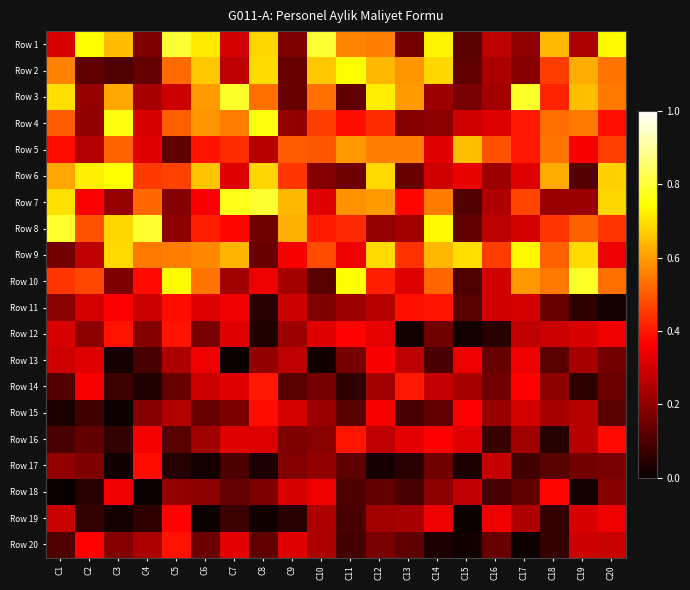

Rank the series at C9 from highest to lowest value.

Row 7, Row 8, Row 5, Row 6, Row 9, Row 20, Row 18, Row 15, Row 11, Row 13, Row 10, Row 12, Row 4, Row 17, Row 16, Row 1, Row 2, Row 3, Row 14, Row 19